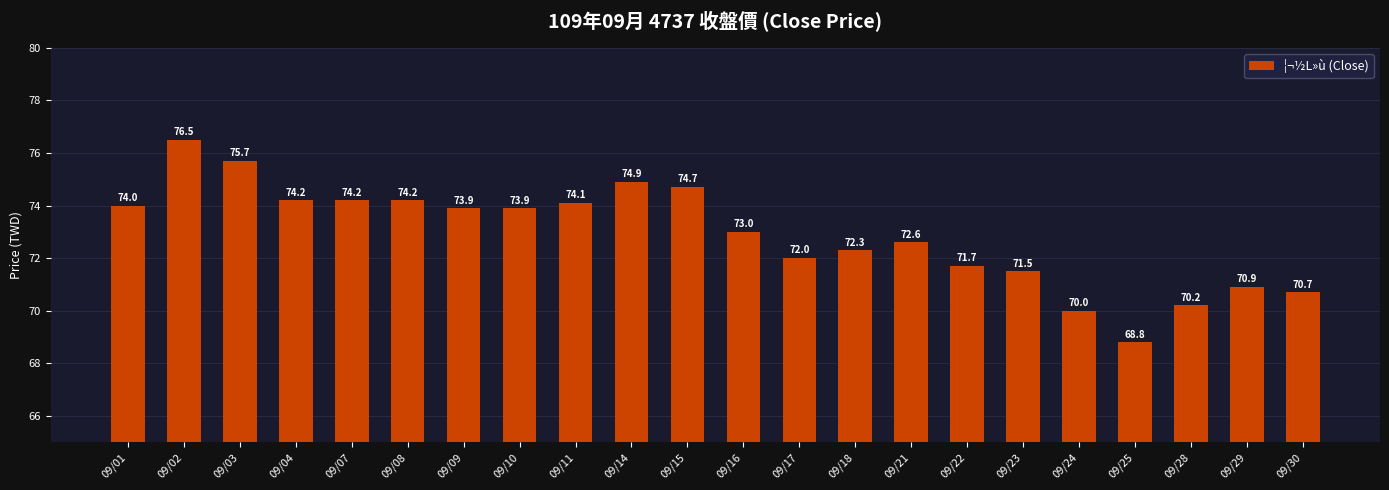

What is the sum of the values at 09/25 and 09/02?

145.3